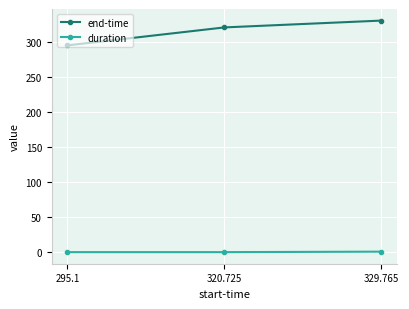

What is the value of the end-time point at the 2nd from the left?

321.1